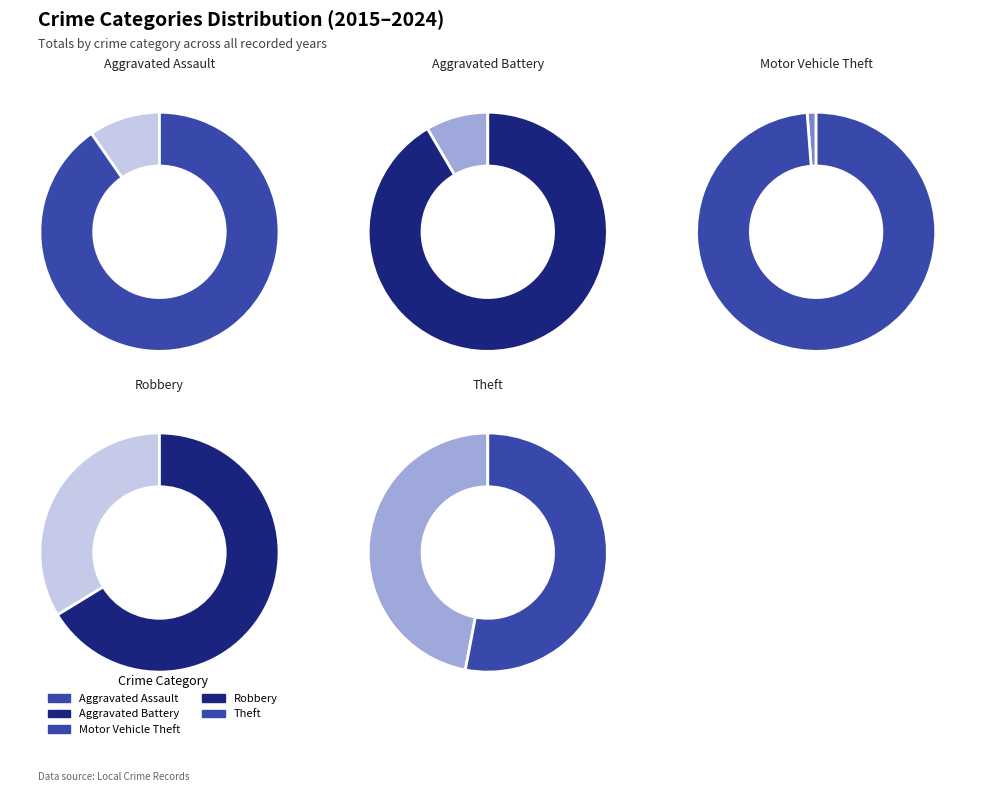

To the nearest percent, what is the average slice percentage?

20%